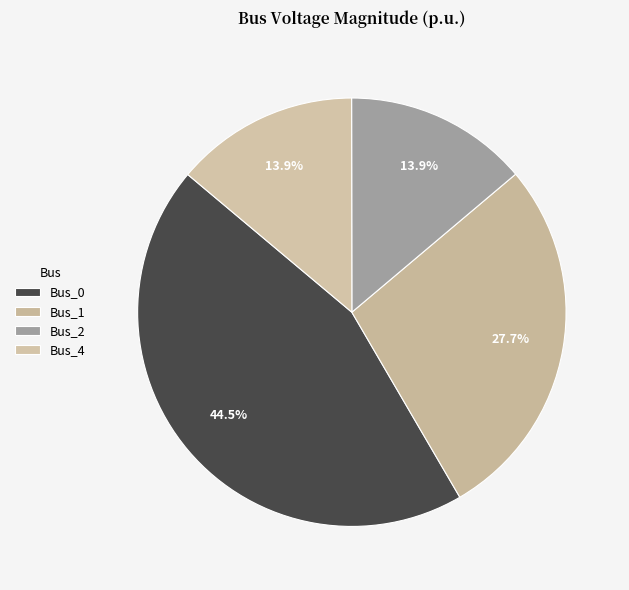

To the nearest percent, what is the combined percentage of Bus_0 and Bus_1?

72%